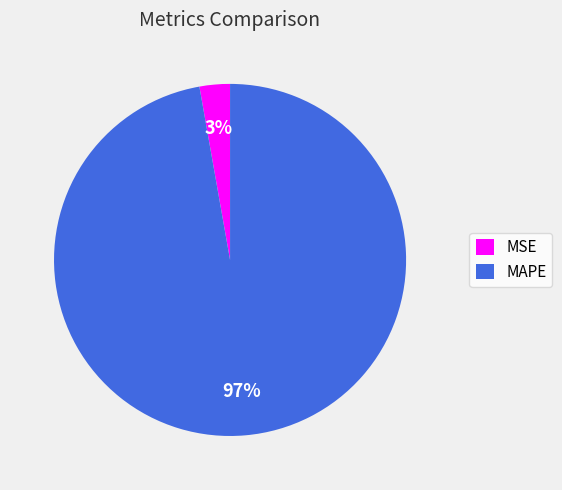

The MAPE slice represents 97% of the pie. True or false?

True